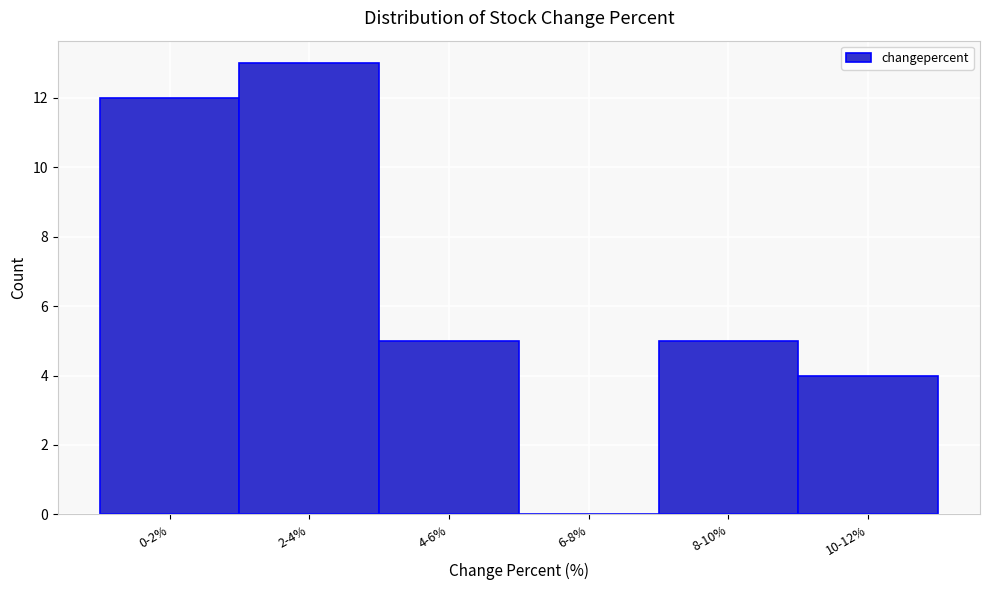

Reading left to right, extract all data points from this chart.

0-2%=12	2-4%=13	4-6%=5	6-8%=0	8-10%=5	10-12%=4